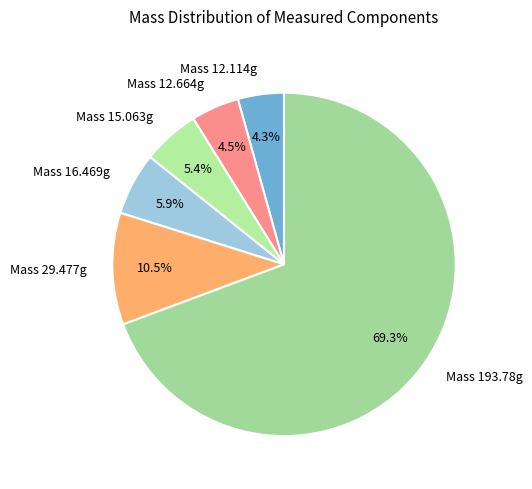

What percentage is NOT represented by Mass 29.477g?

89.5%